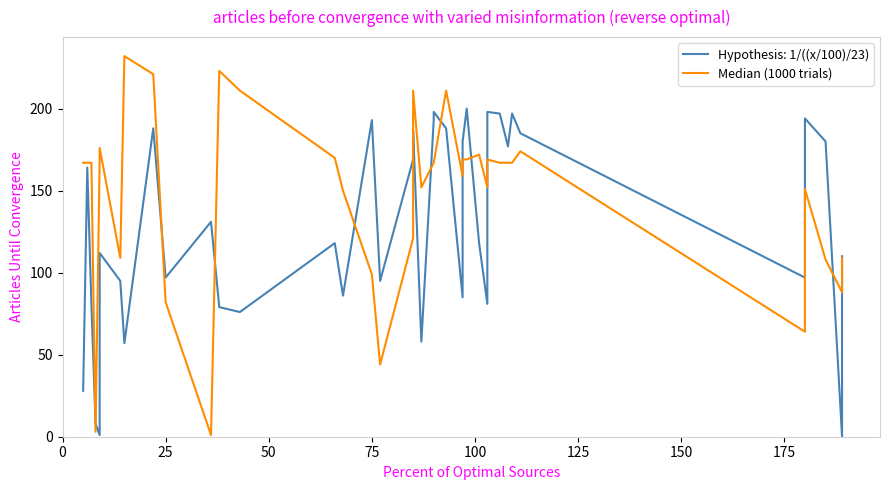

Is this an area chart (filled region under the line)?

No